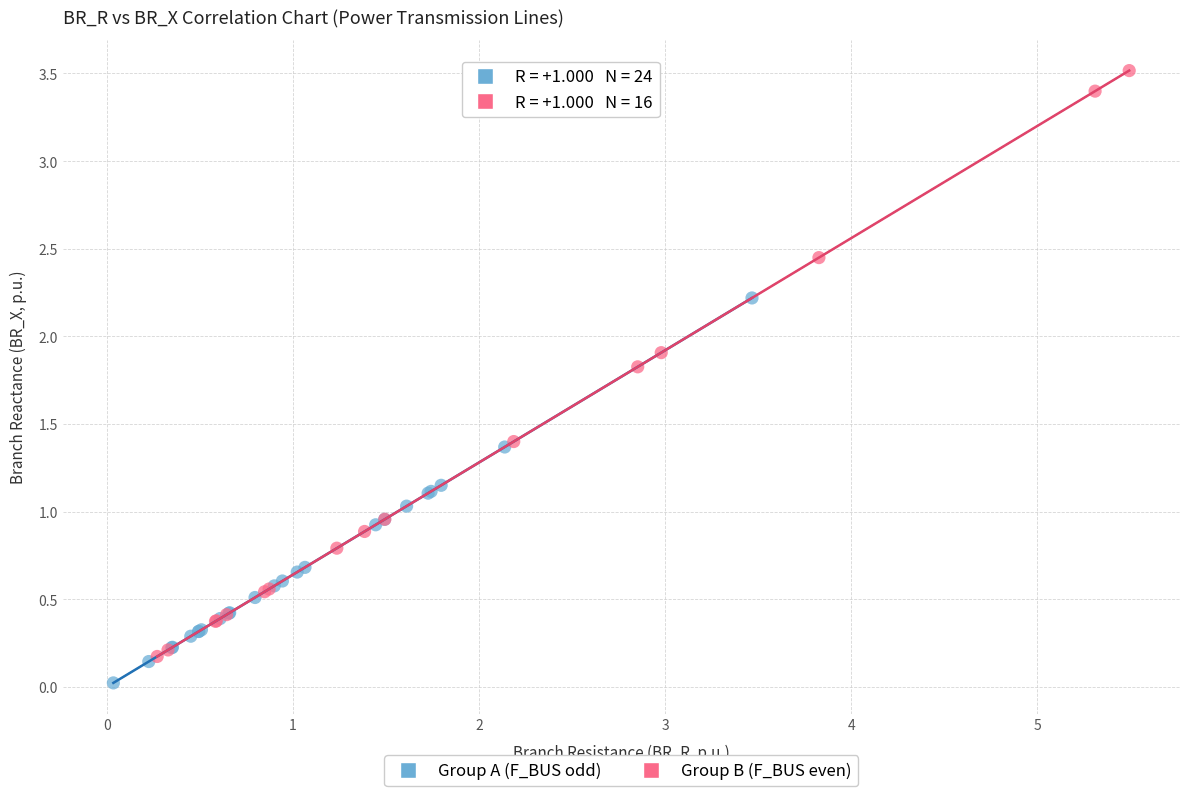

Which series reaches the minimum Y coordinate?

Group A (F_BUS odd)